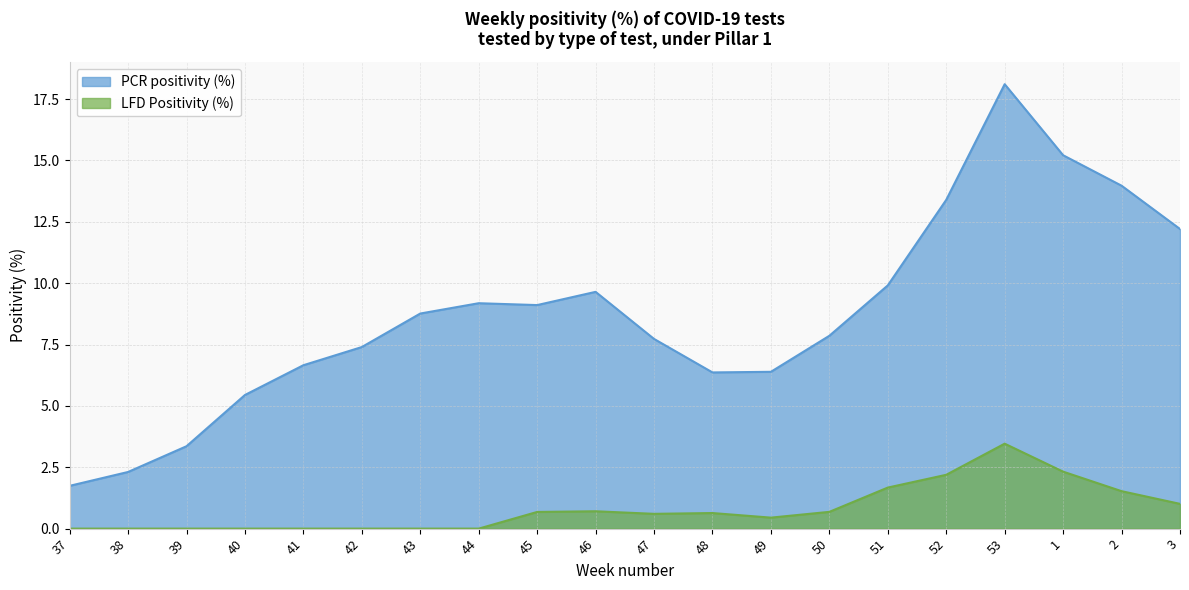

At which label is LFD Positivity (%) closest to 1?

3